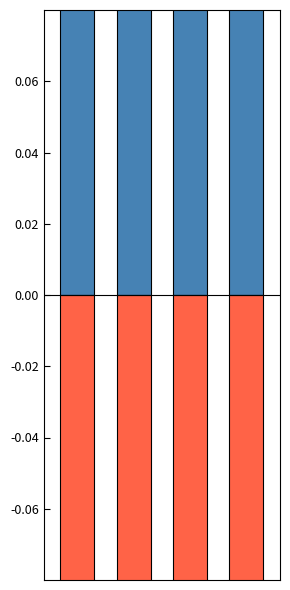

What is the smallest value displayed?

-0.3